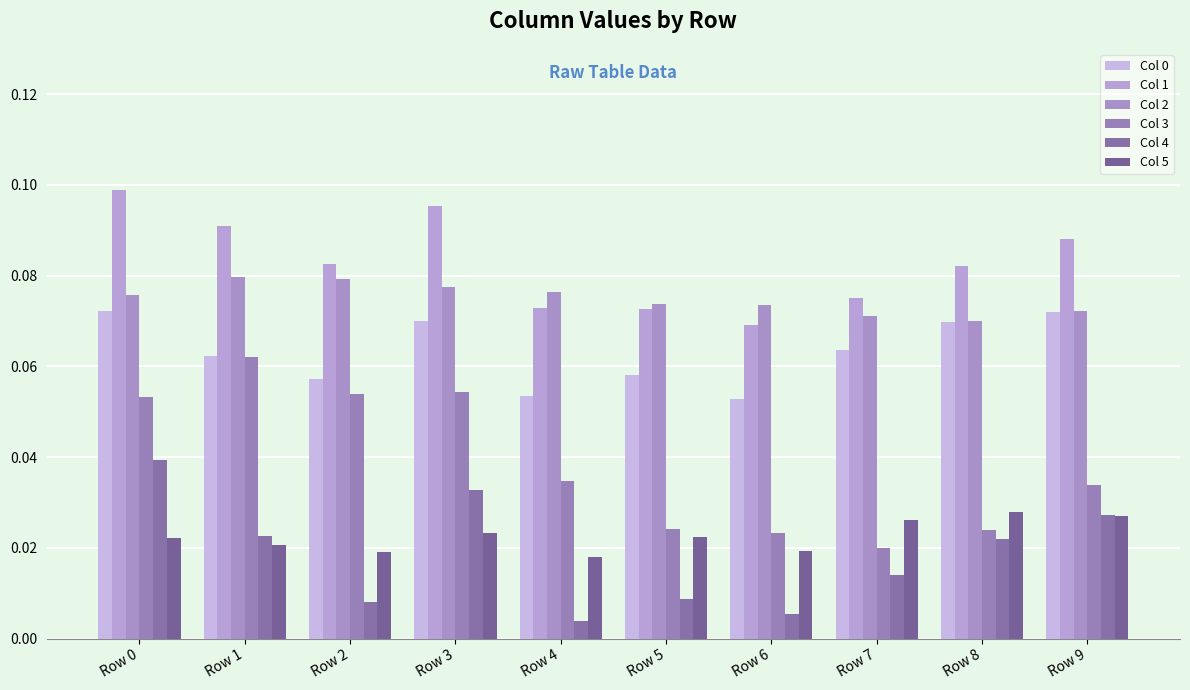

What value does the Col 0 series have at Row 9?

0.1